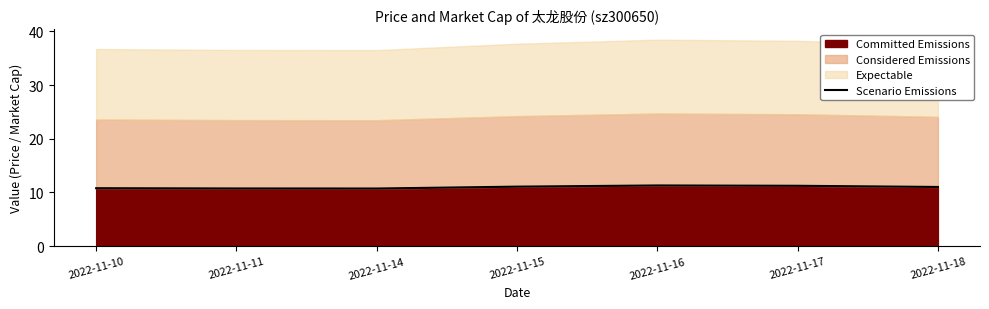

Where does the data first go above 11?

2022-11-15